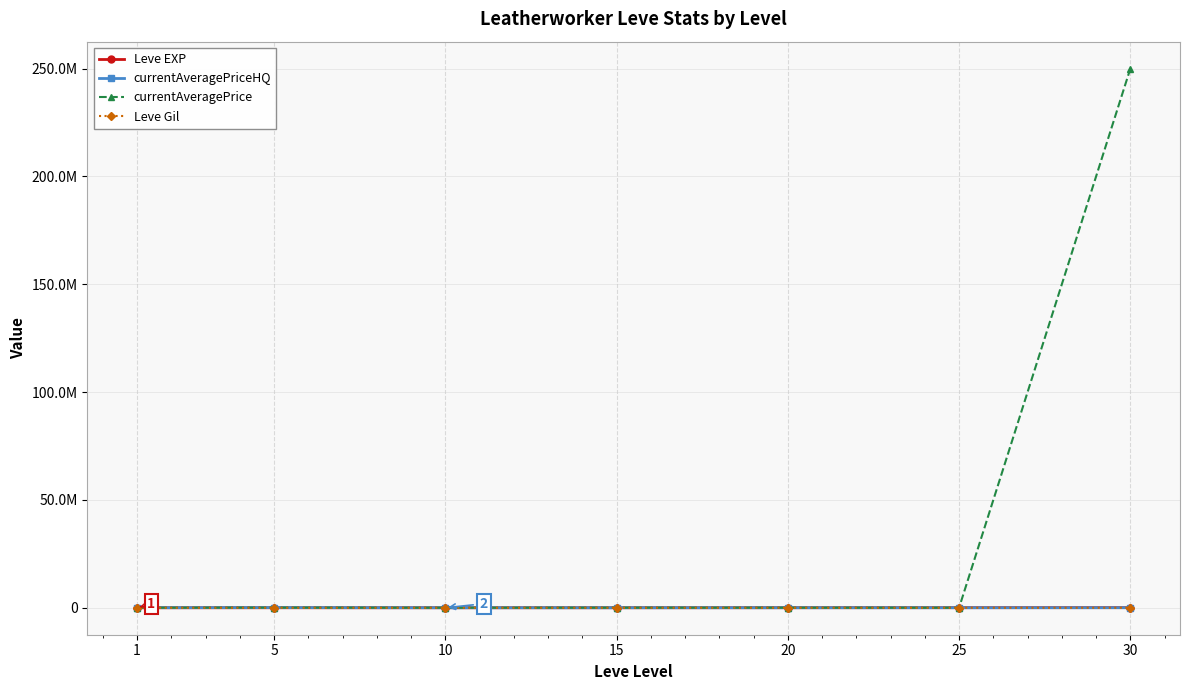

Is this an area chart (filled region under the line)?

No